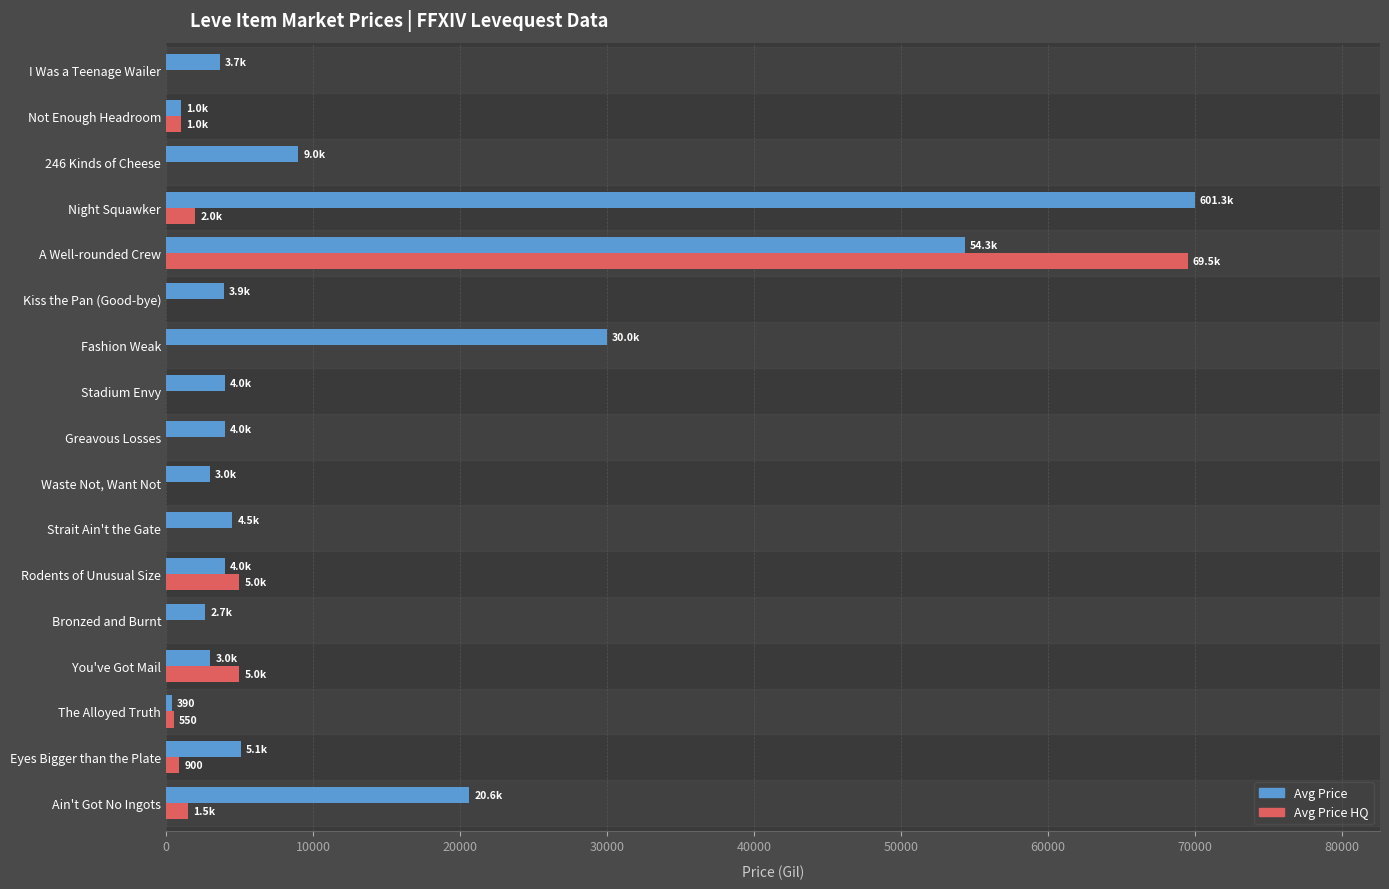

Between Ain't Got No Ingots and The Alloyed Truth, which series saw the biggest shift?

Avg Price